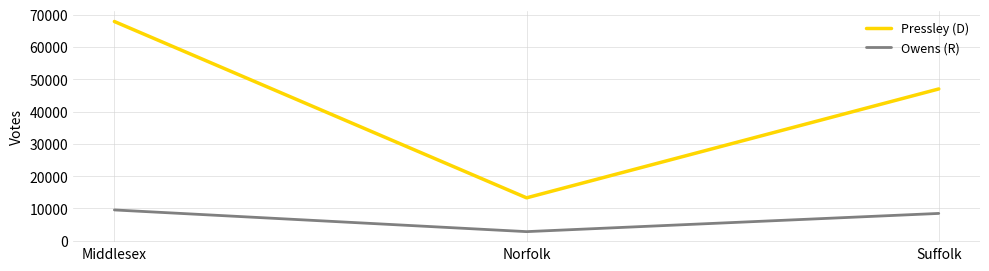

What is the difference between the Owens (R) values at Suffolk and Norfolk?

5636